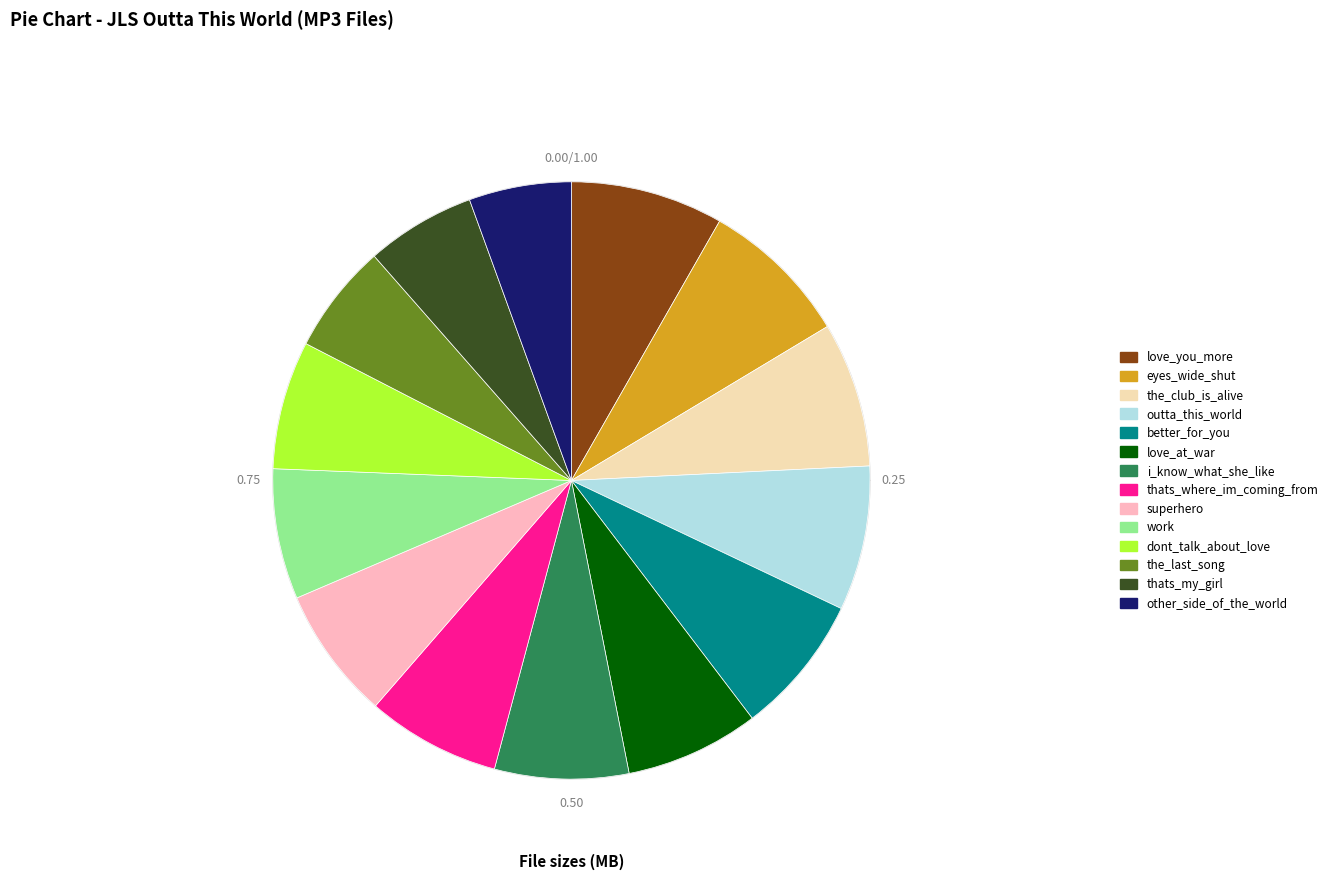

Which slice is the largest?

love_you_more